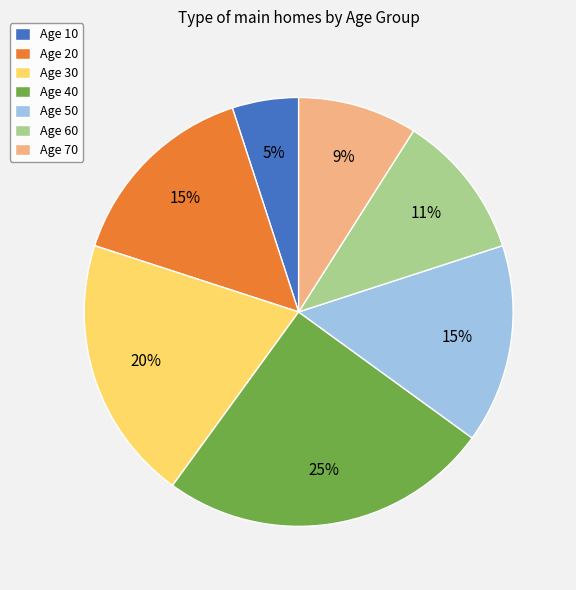

Does any single category account for the majority?

No